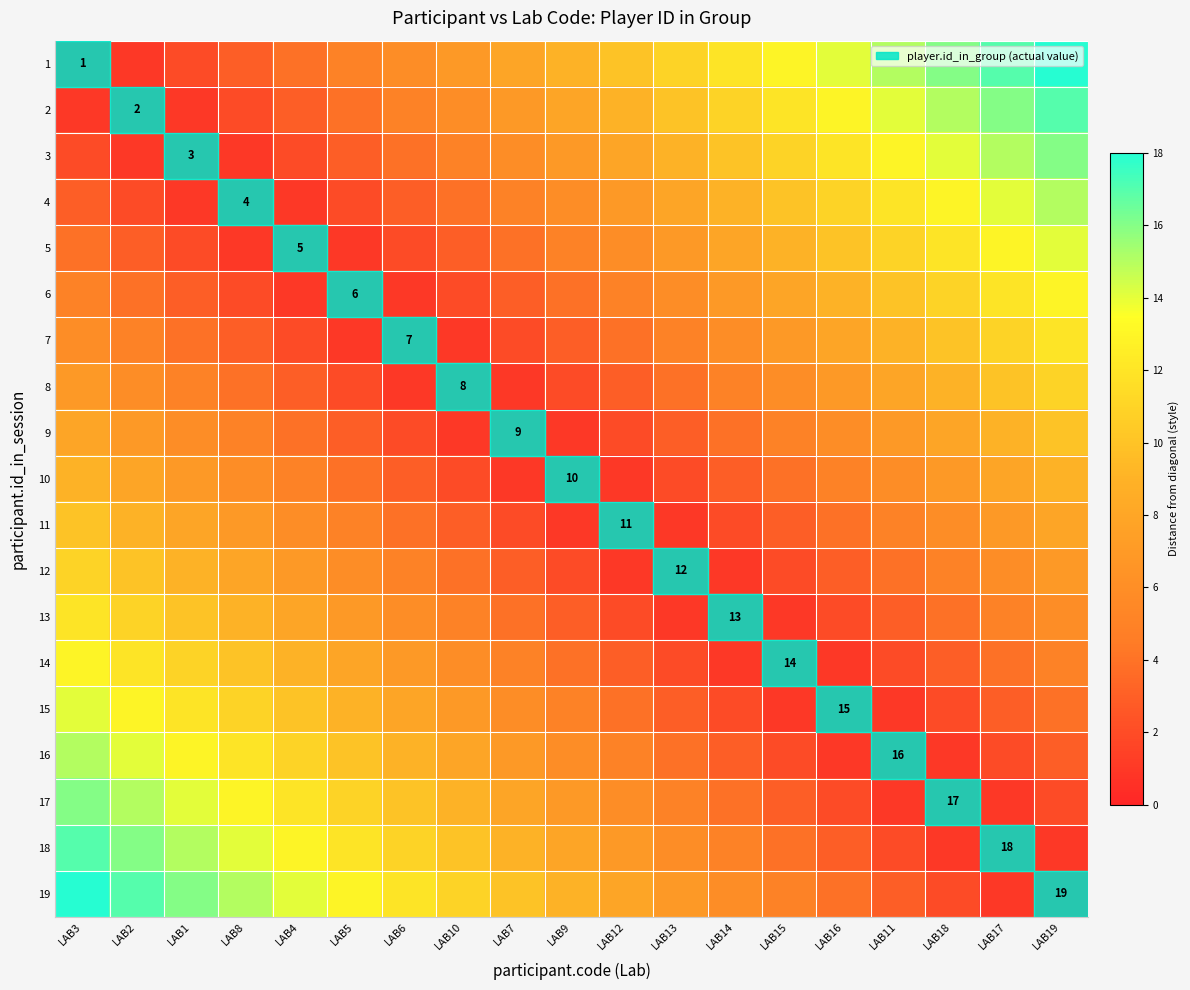

What is the total value across all series at LAB7?

91